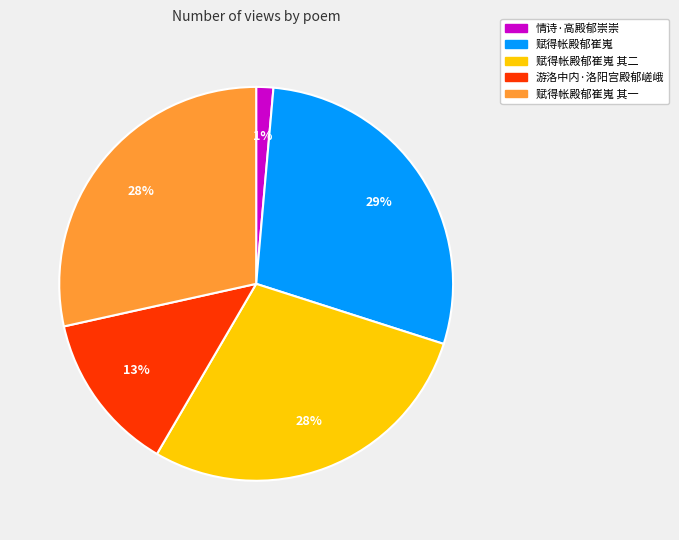

Does any single category account for the majority?

No